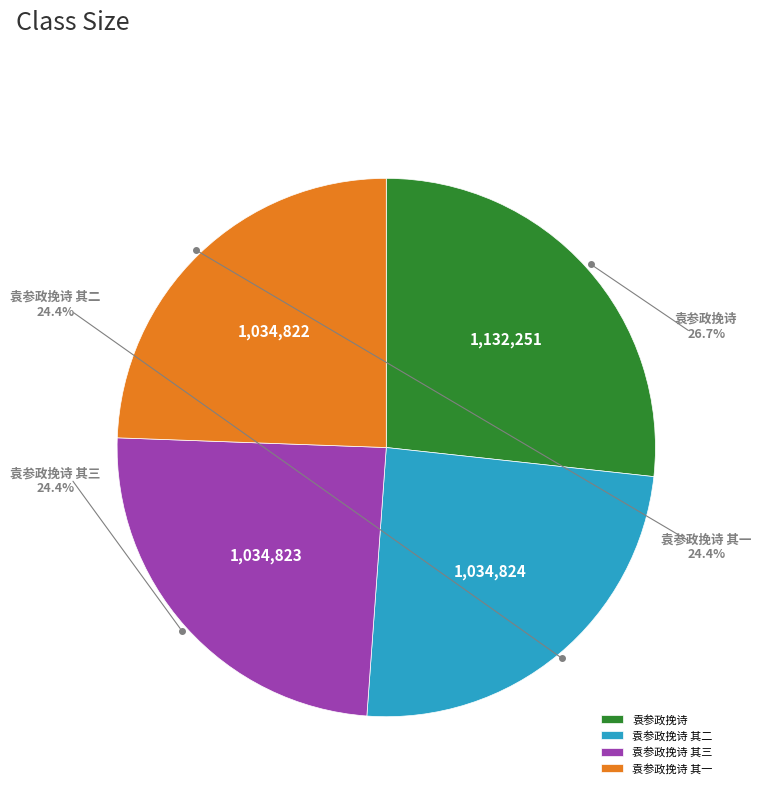

Is 袁参政挽诗 其二 the majority of the pie?

No